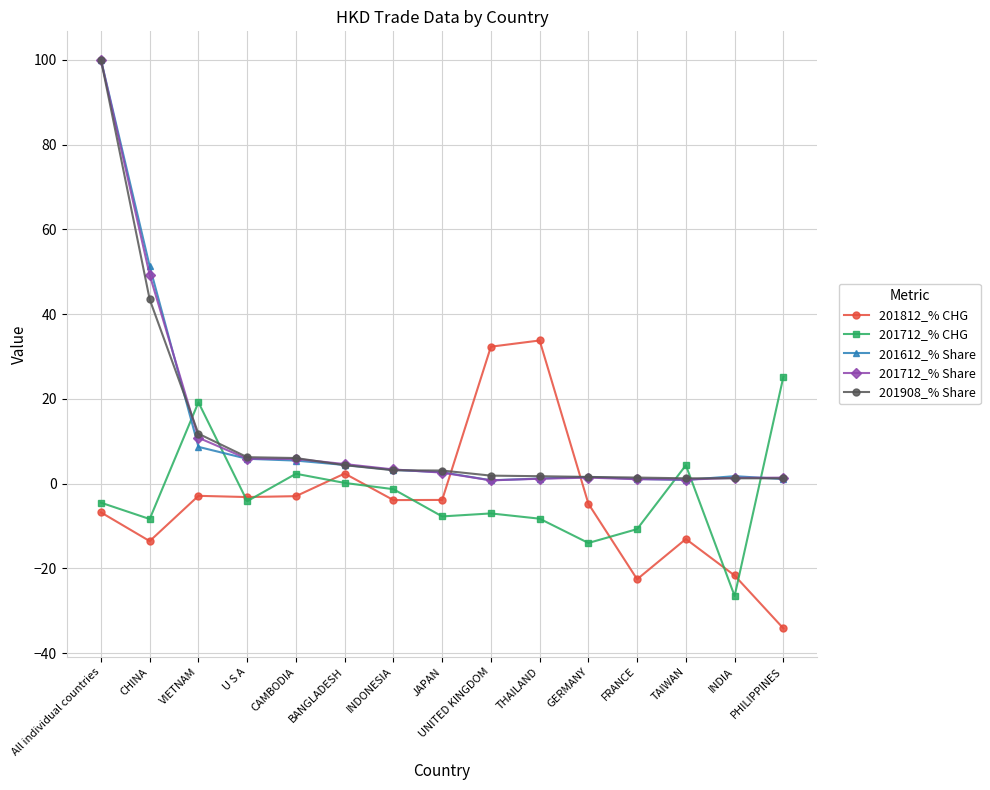

At which label is 201612_% Share closest to 50?

CHINA